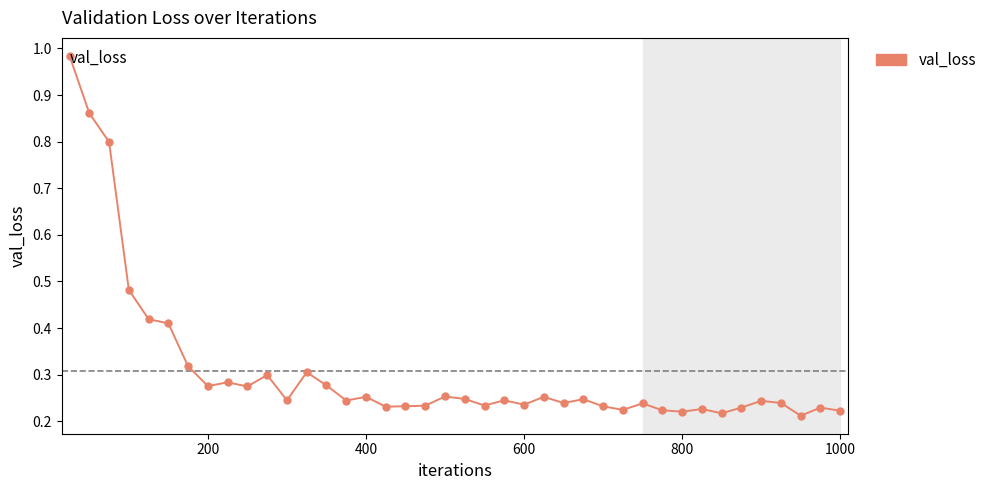

What is the difference between the maximum and minimum values?

0.8